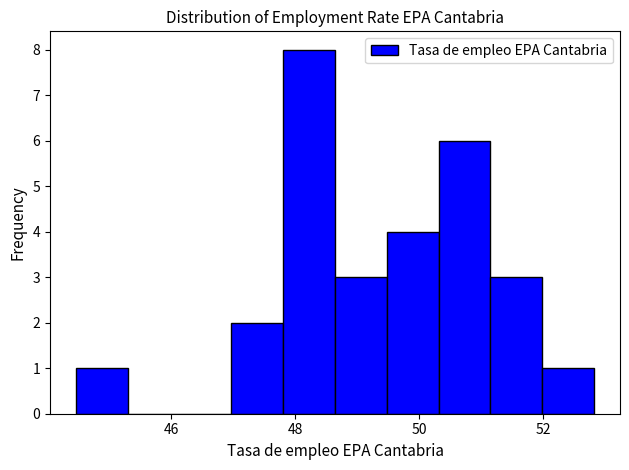

Over which range of the x-axis is the bar tallest?

47.8 to 48.6